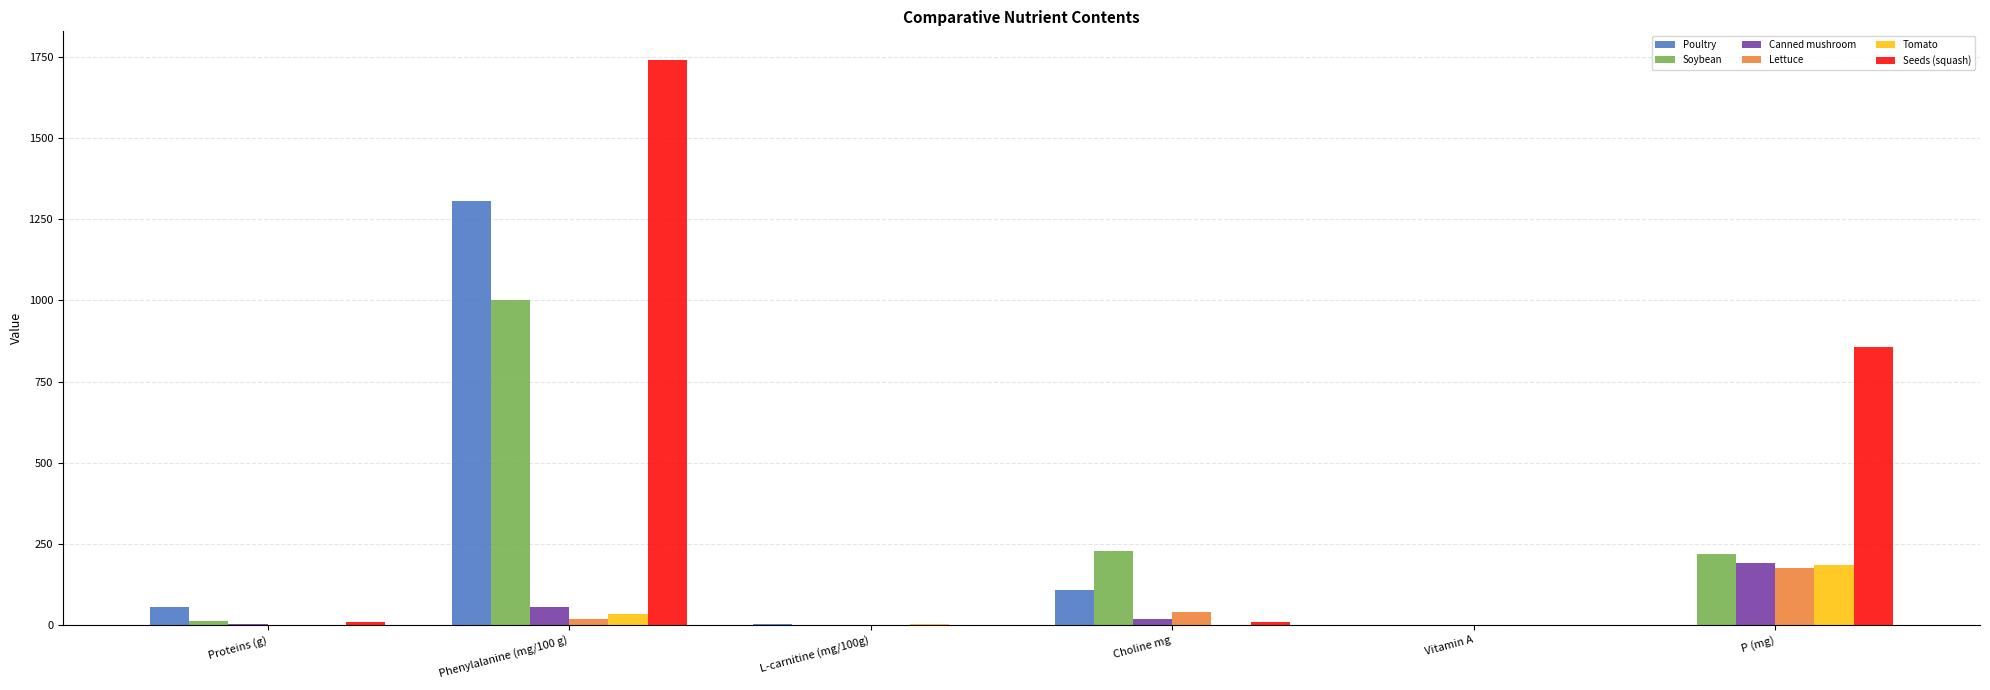

Between Proteins (g) and P (mg), which series saw the biggest shift?

Seeds (squash)